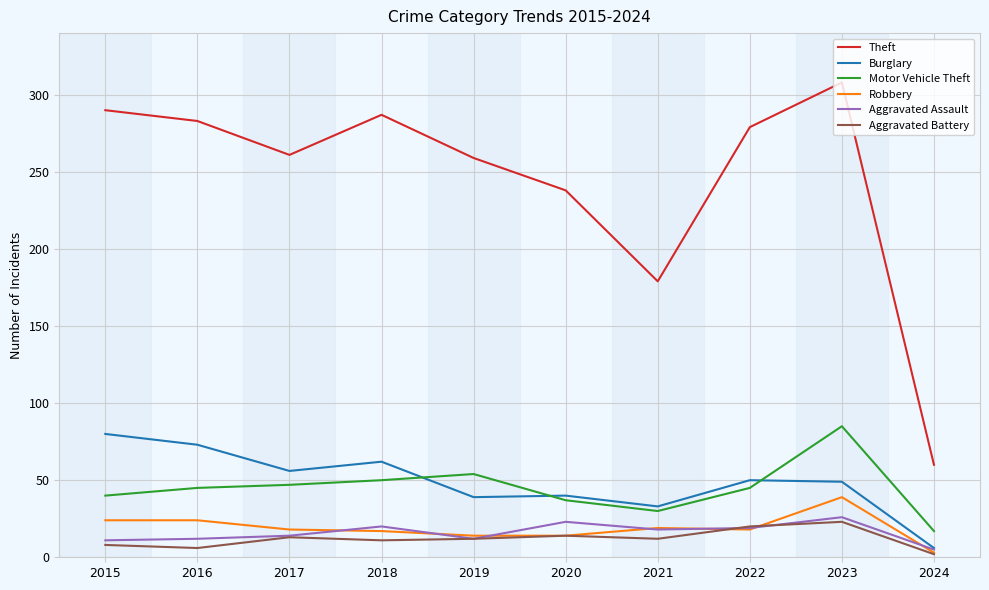

True or false: Robbery and Theft cross at least once.

False